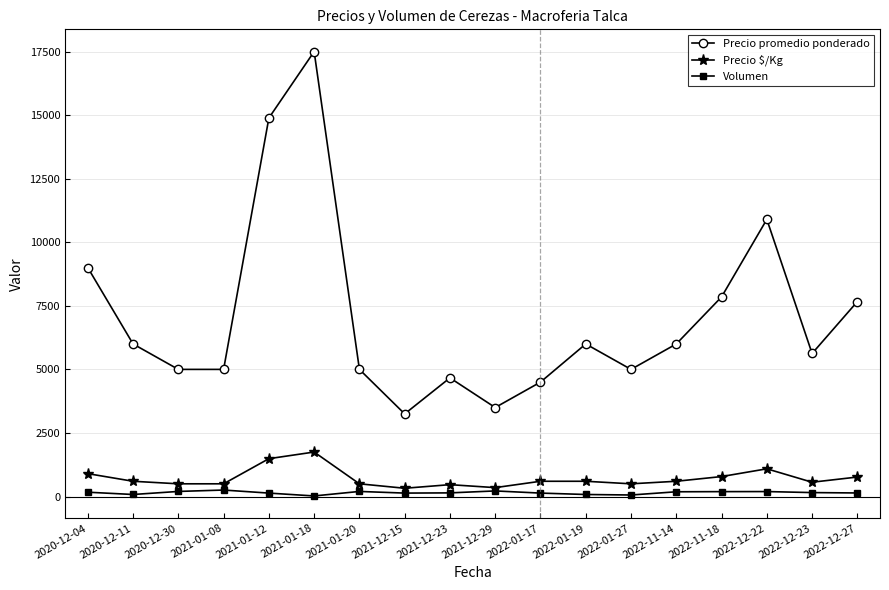

Does the chart have visible grid lines?

Yes